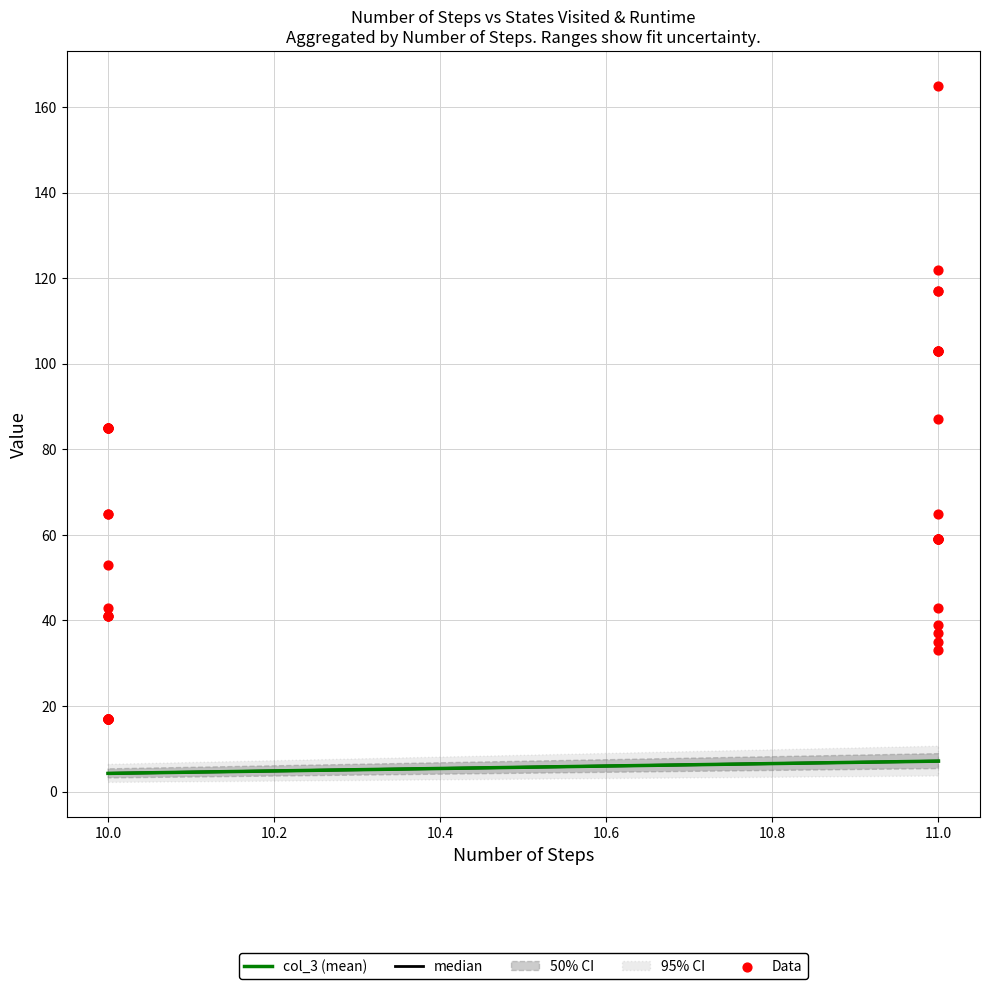

What Y value in the scatter plot is closest to 91?

87